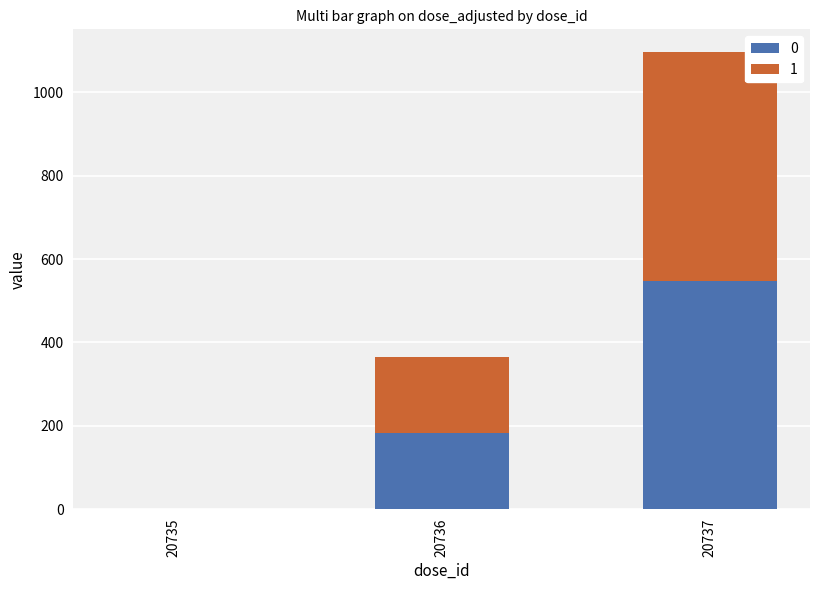

At which category is the sum across all series the highest?

20737